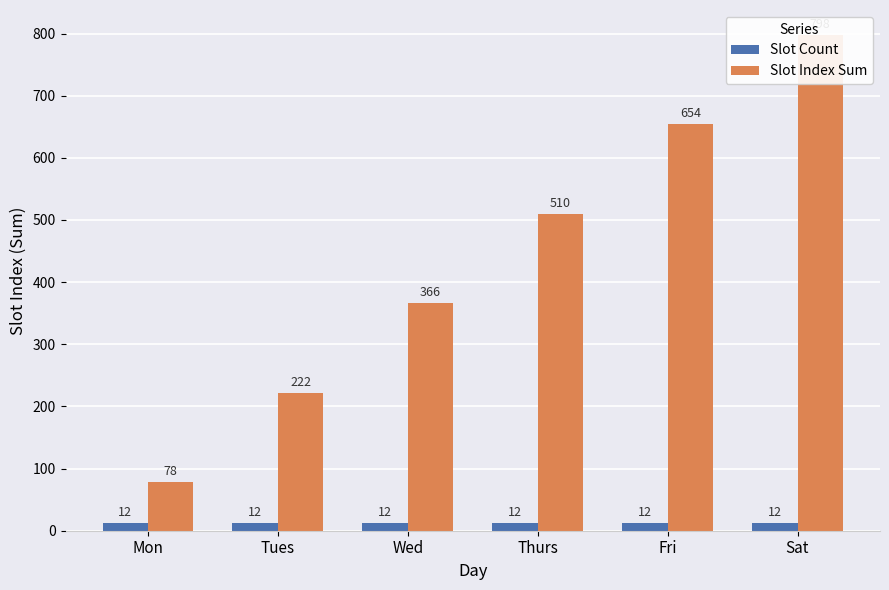

How many values in the Slot Index Sum series exceed 510?

2